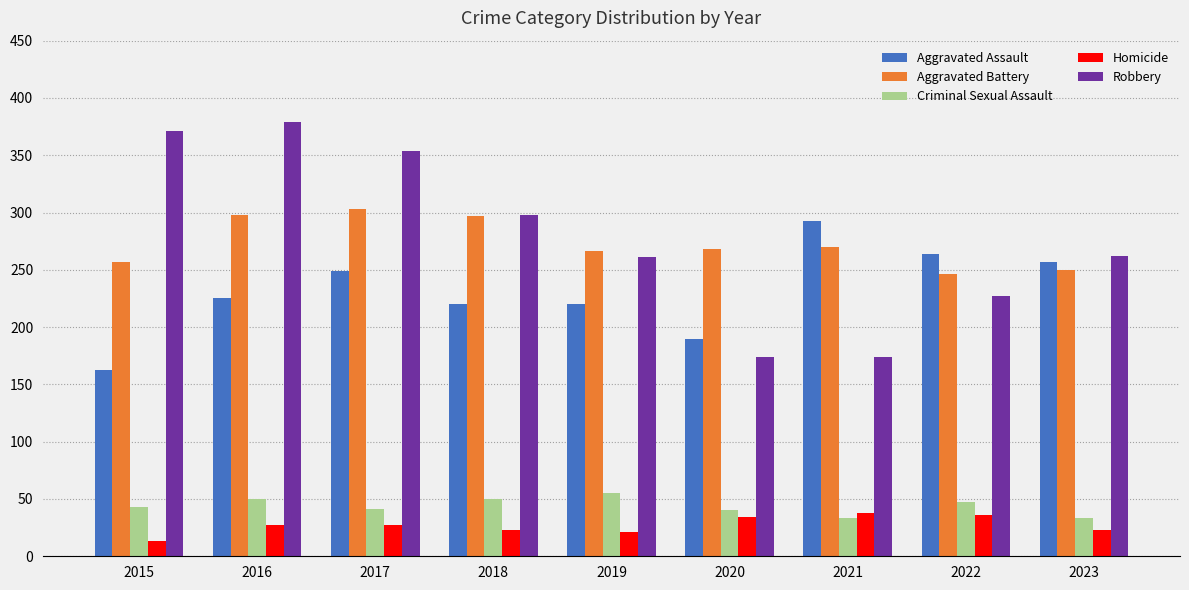

What are all the series names shown in the legend?

Aggravated Assault, Aggravated Battery, Criminal Sexual Assault, Homicide, Robbery